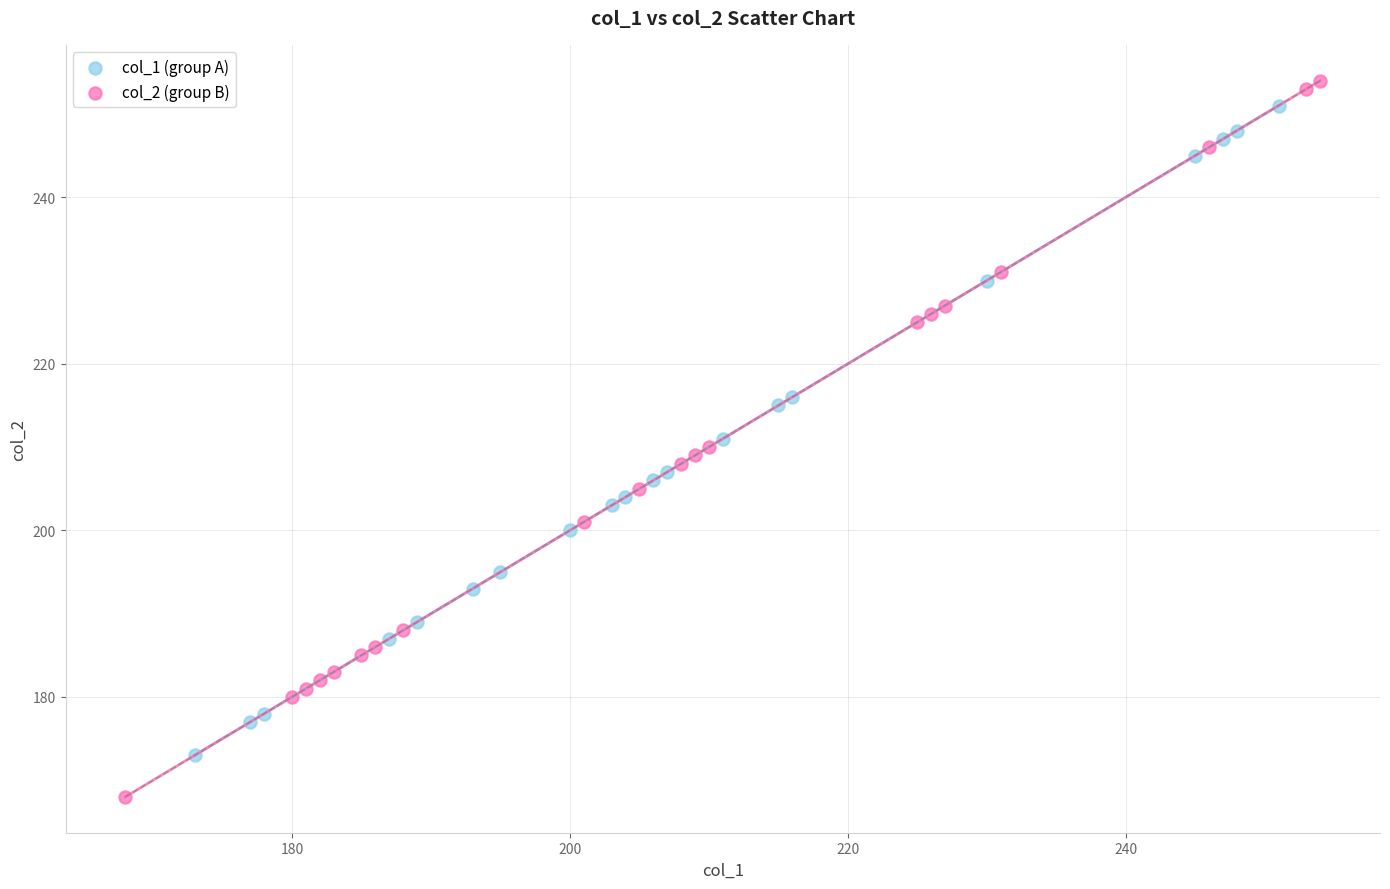

Which series has the widest spread of Y values?

col_2 (group B)